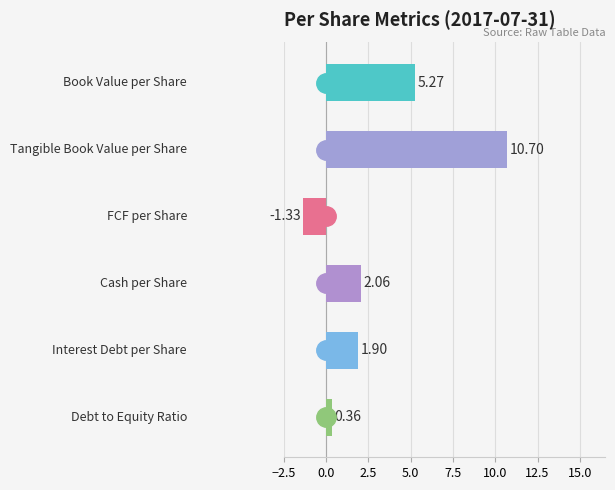

Does the chart contain any negative values?

Yes